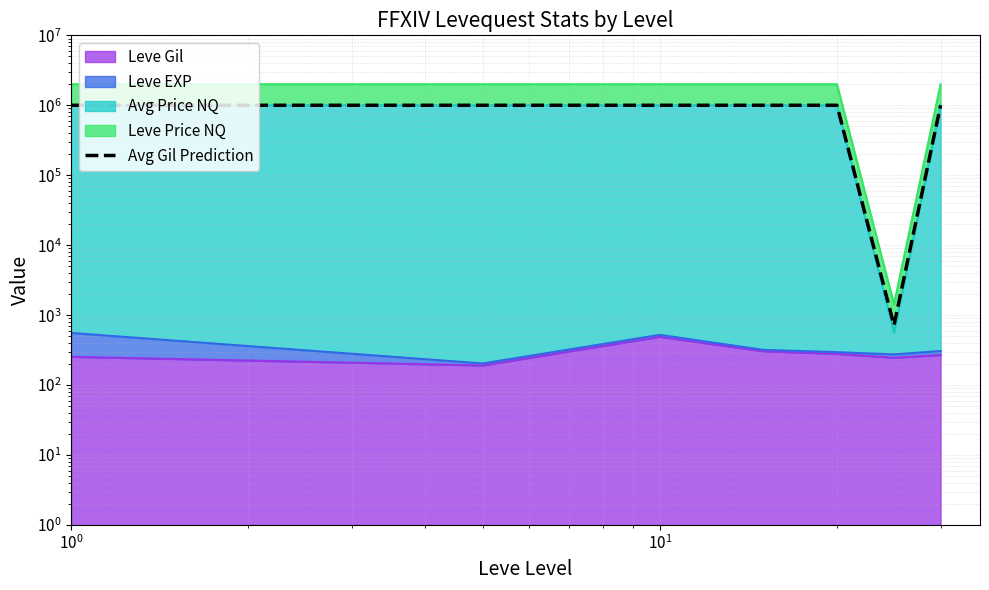

True or false: there are more than 2 points higher than both neighbors.

False